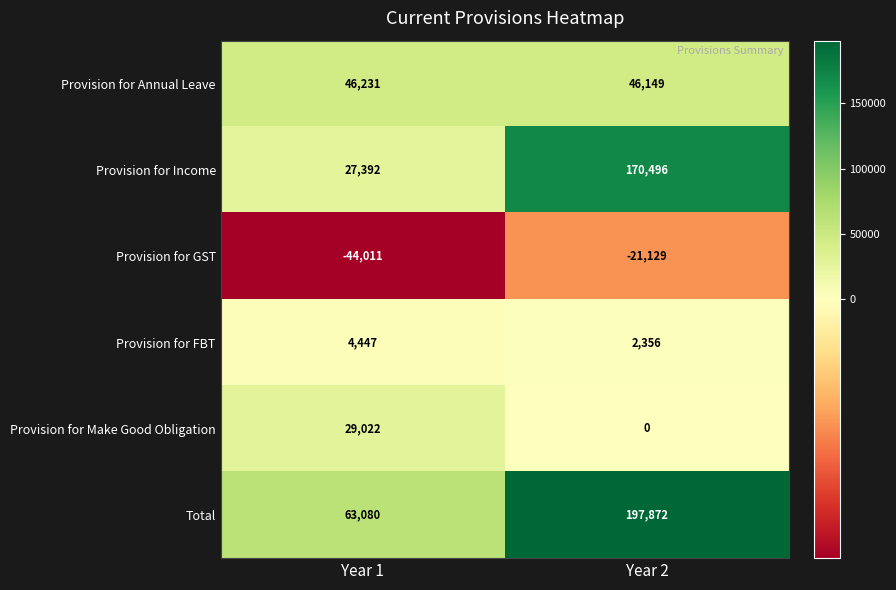

Reading left to right, transcribe all the data shown in this chart.

Provision for Annual Leave: 46231	46149
Provision for Income: 27392	170496
Provision for GST: -44011	-21129
Provision for FBT: 4447	2356
Provision for Make Good Obligation: 29022	0
Total: 63080	197872